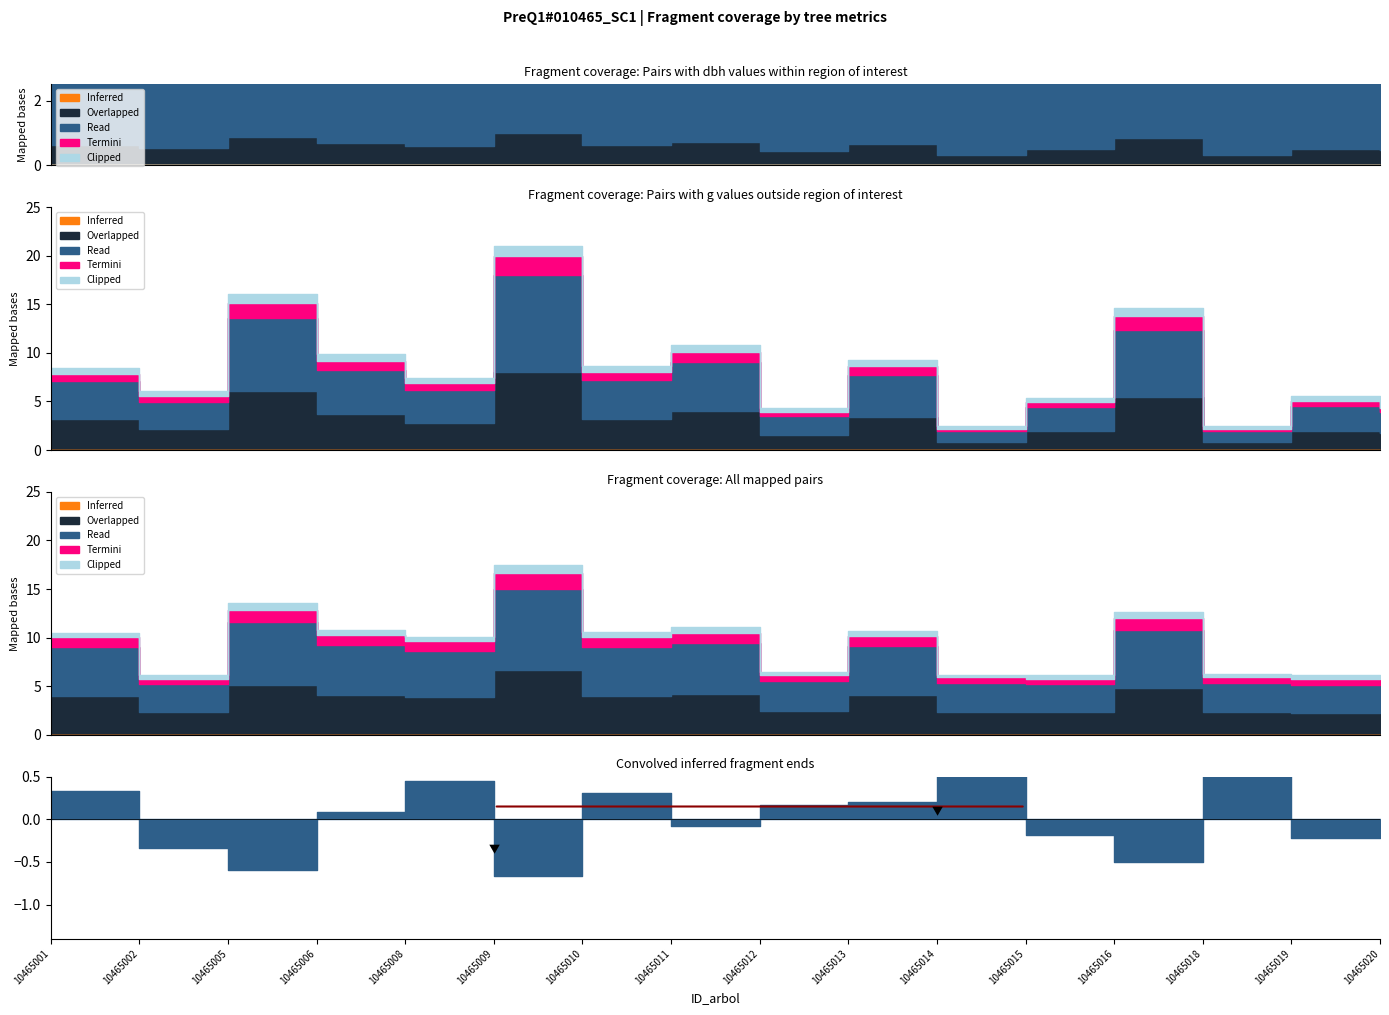

True or false: g and bal intersect in this chart.

False